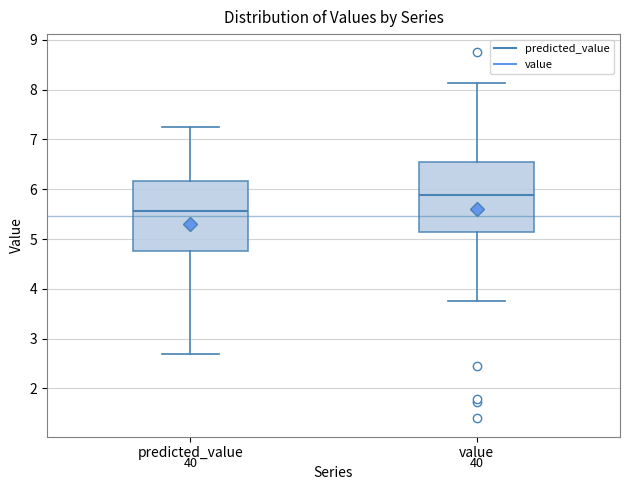

Reading left to right, read every box against the y-axis: the position of its median line, the range the box covers, and the ends of its whiskers. The values are not printed on the chart, so give them approximately, as read against the axis.

predicted_value: median 5.6, box 4.8 to 6.2, whiskers 2.7 to 7.3
value: median 5.9, box 5.1 to 6.5, whiskers 3.8 to 8.1